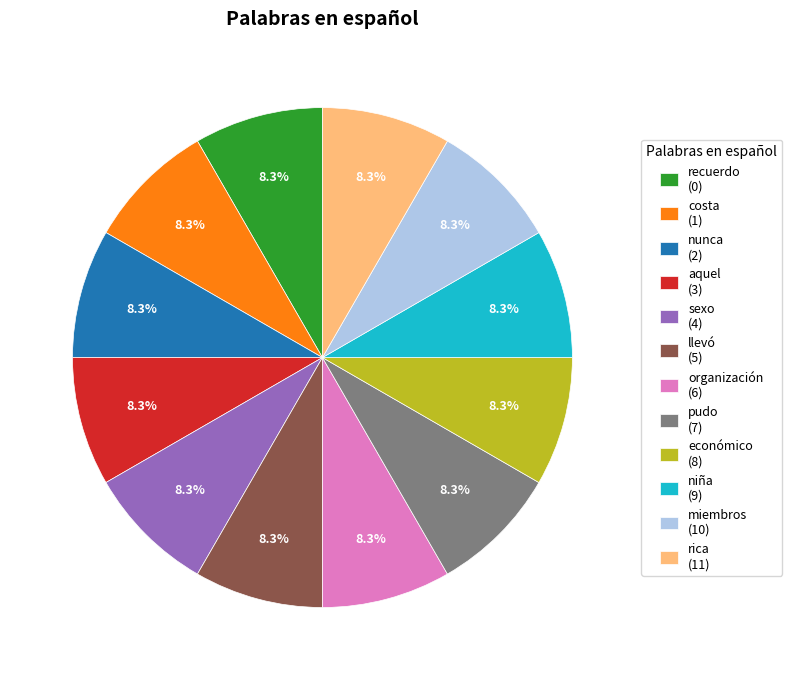

What percentage is NOT represented by niña (9)?

91.7%